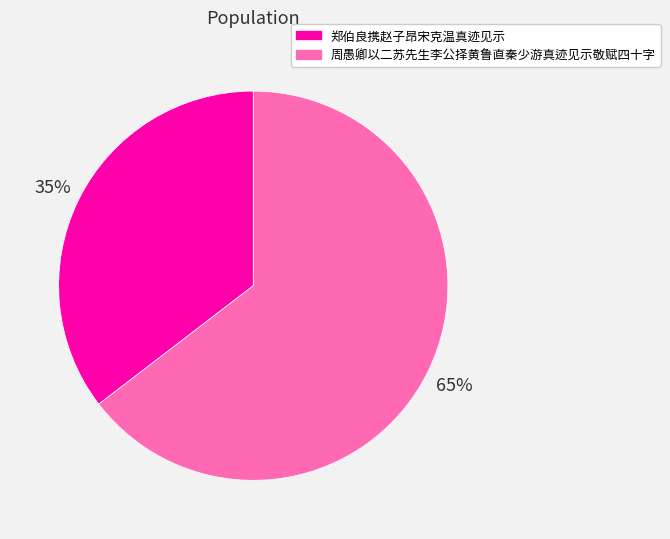

Rank the categories by value from lowest to highest.

郑伯良携赵子昂宋克温真迹见示, 周愚卿以二苏先生李公择黄鲁直秦少游真迹见示敬赋四十字